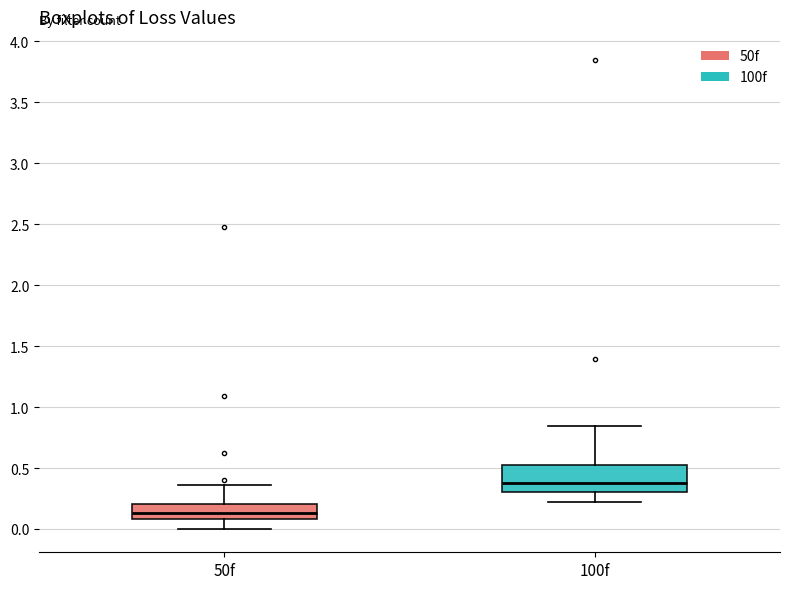

Reading left to right, read every box against the y-axis: the position of its median line, the range the box covers, and the ends of its whiskers. The values are not printed on the chart, so give them approximately, as read against the axis.

50f: median 0.15, box 0.10 to 0.20, whiskers 0.00 to 0.35
100f: median 0.40, box 0.30 to 0.50, whiskers 0.20 to 0.85